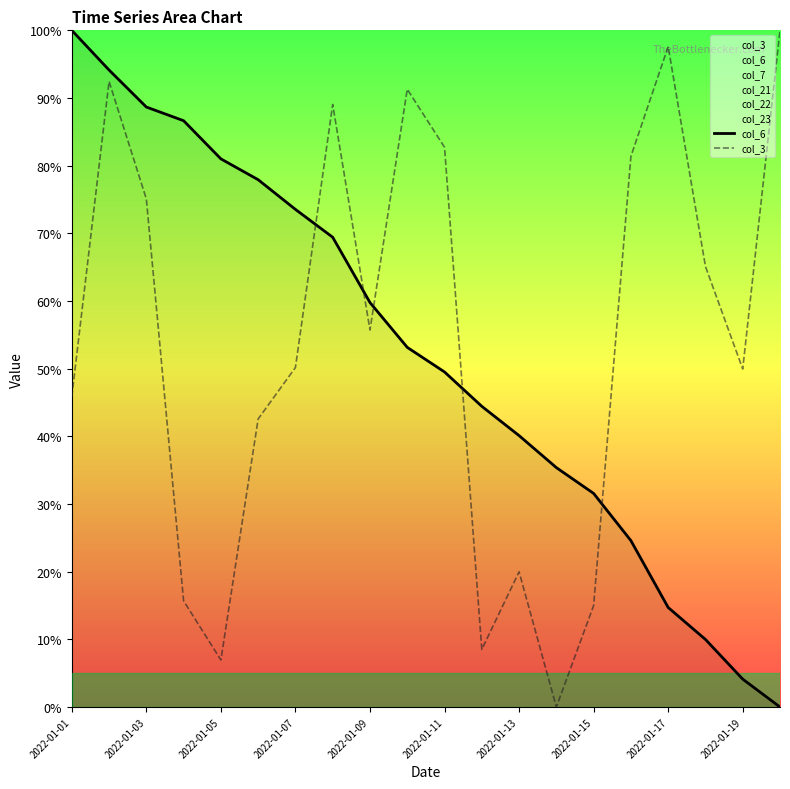

List the series in order of their overall mean, lowest first.

col_6, col_3